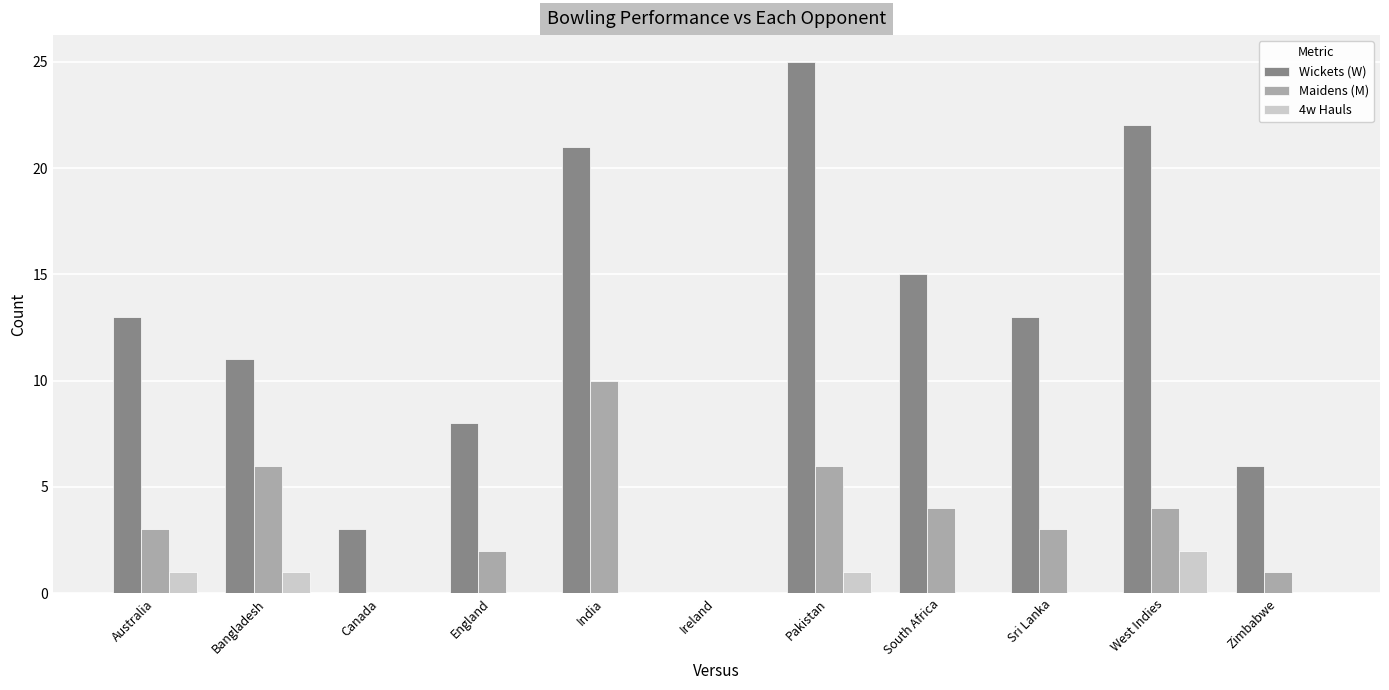

What is the average value of the Wickets (W) series?

12